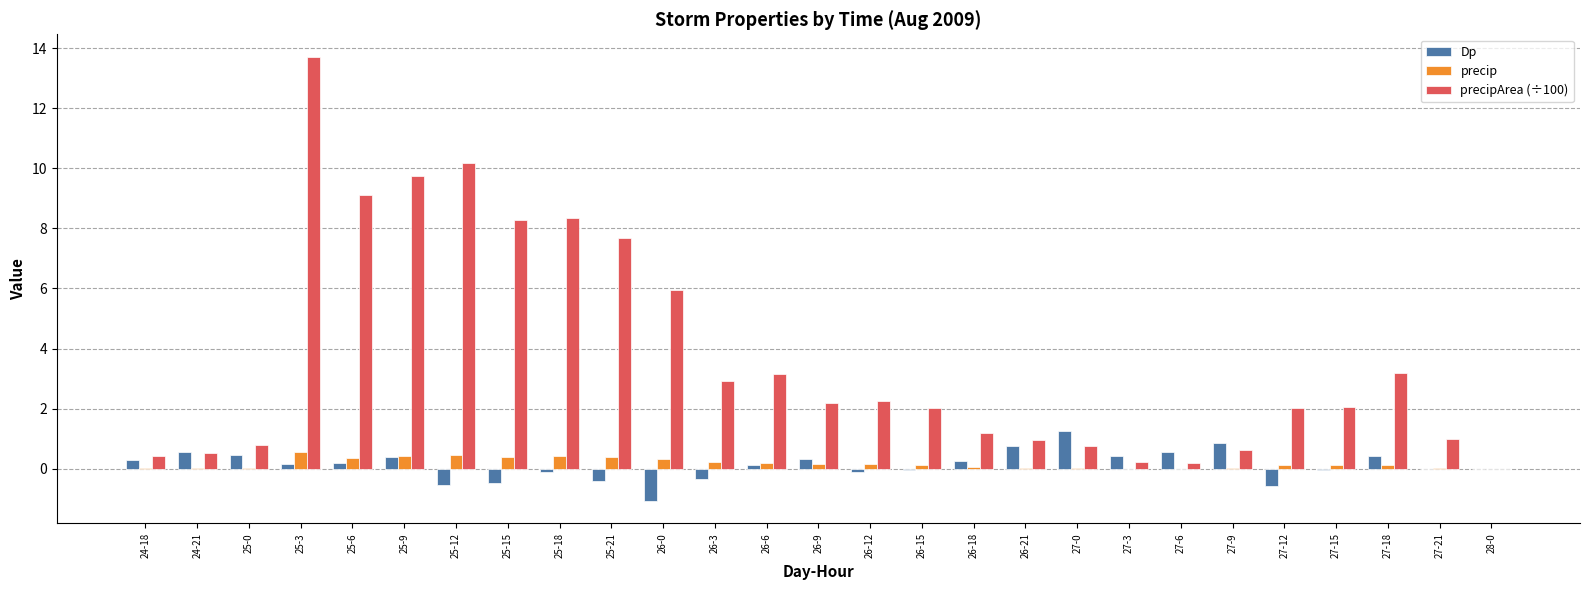

What is the highest value of the precipArea (÷100) series?

13.7